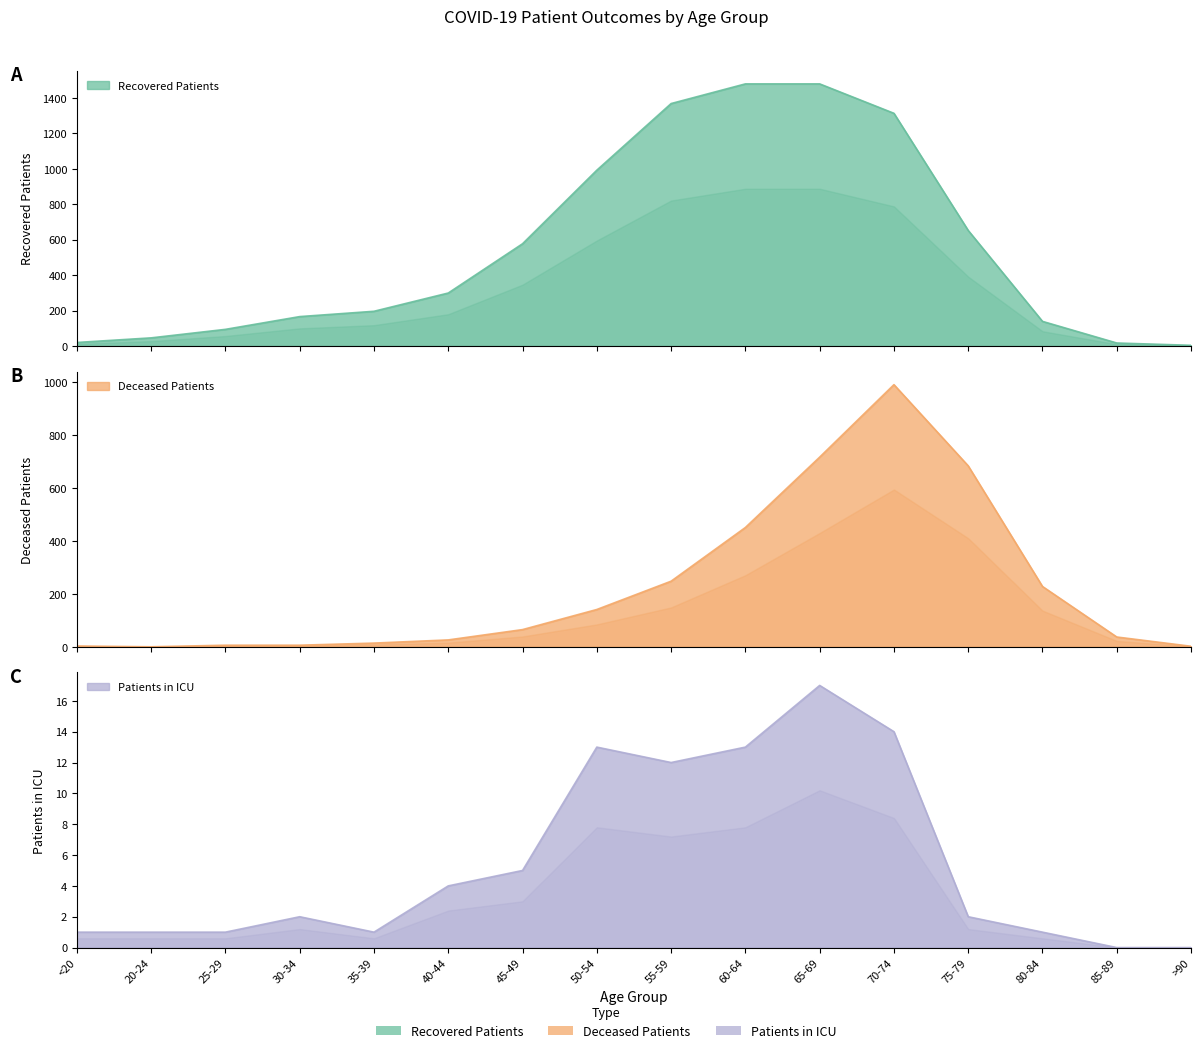

The patients_in_icu series shows 1 at 20-24. True or false?

True